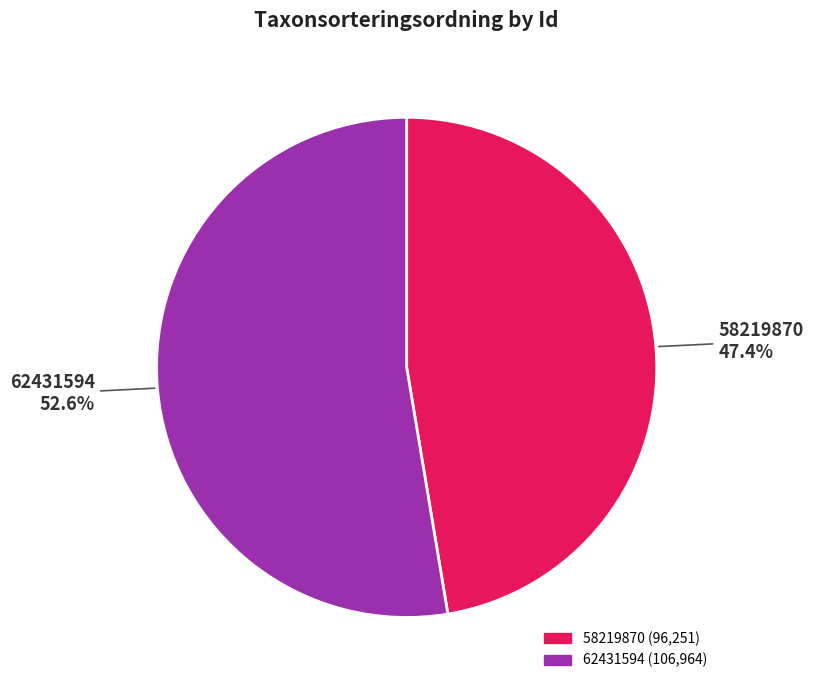

How many slices are in this pie chart?

2